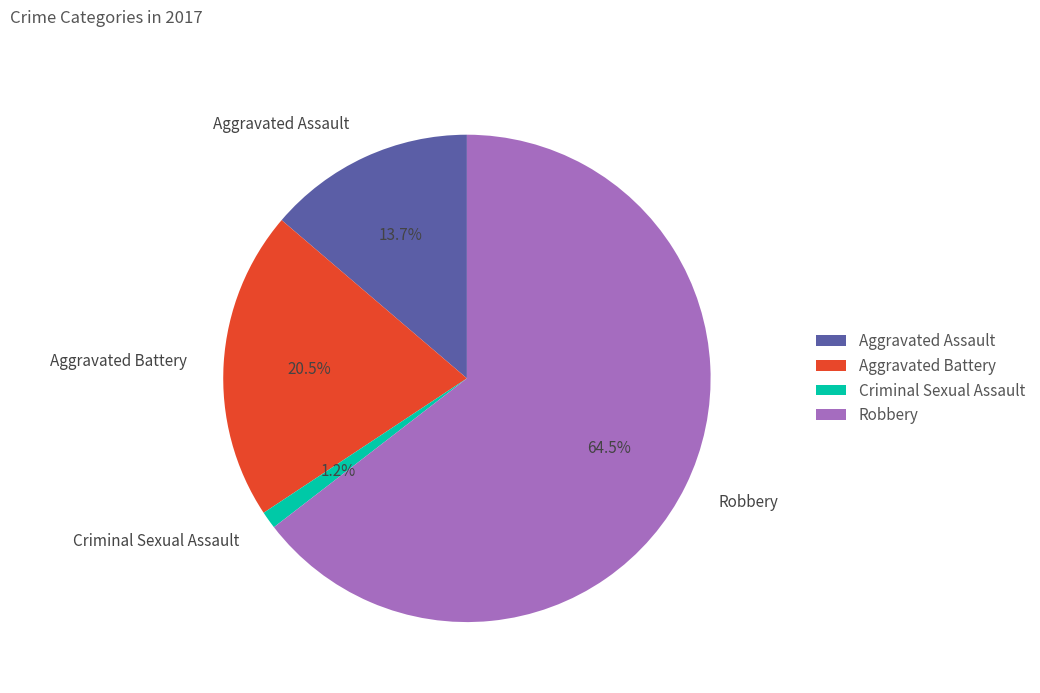

To the nearest percent, what is the average slice percentage?

25%